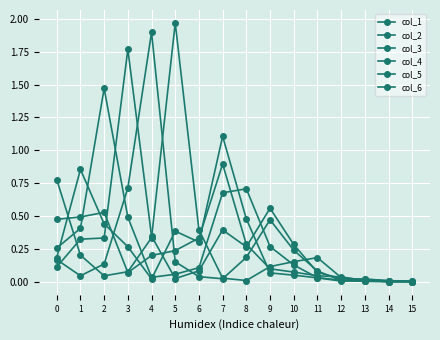

How many series are shown in this chart?

6